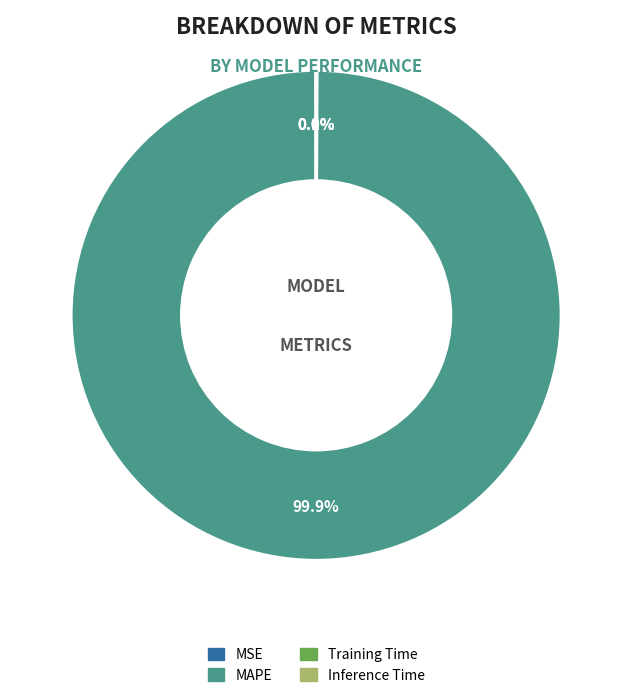

Which slice represents more than half of the pie?

MAPE